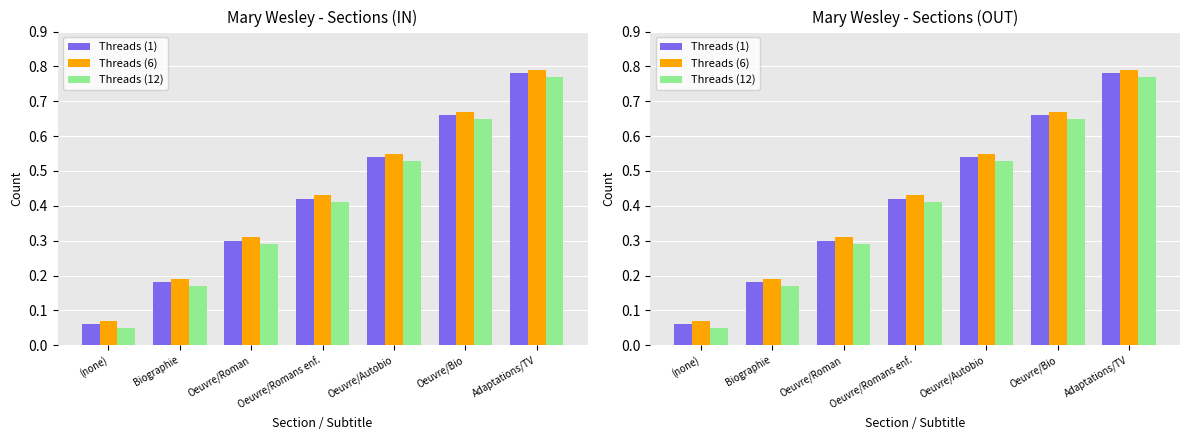

The value of Threads (1) at Oeuvre/Romans enf. is 0.4. True or false?

True